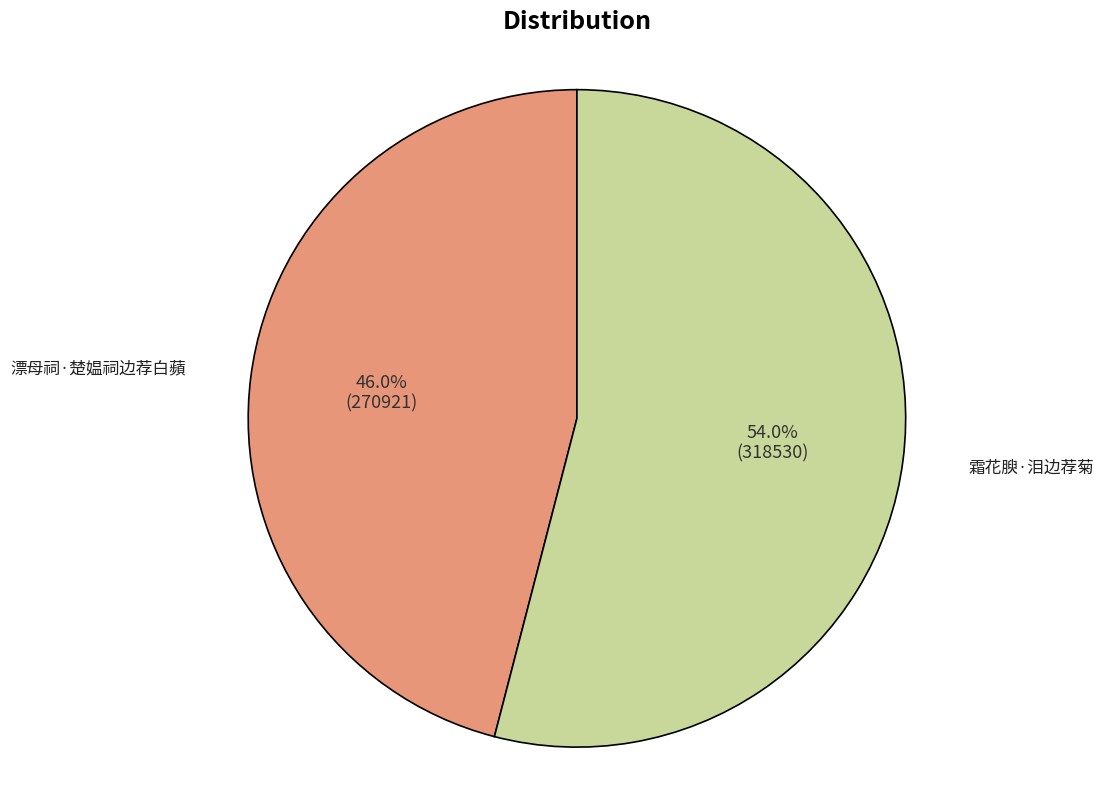

How many slices are in this pie chart?

2